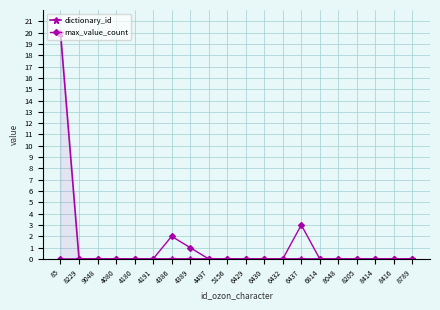

What is the difference between the maximum and second lowest values in the dictionary_id series?

20.0